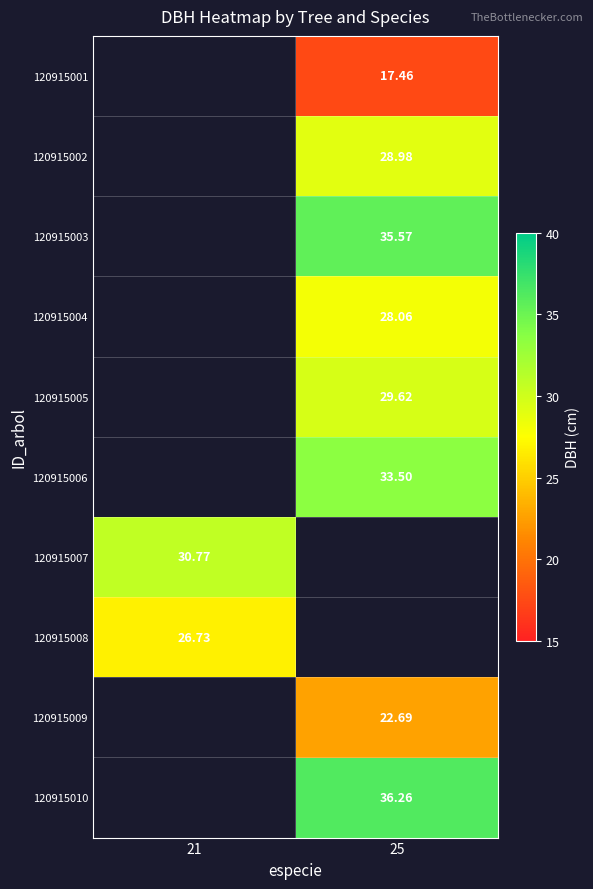

Which category has the lowest value in the 120915008 series?

21